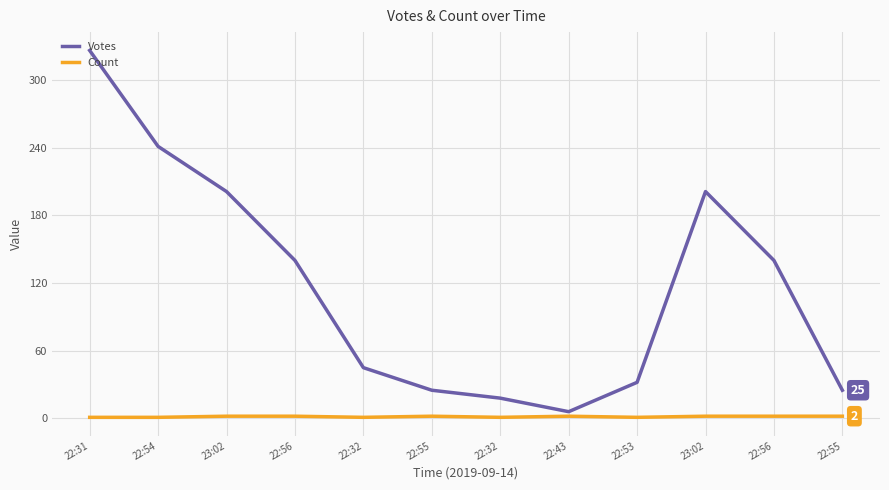

True or false: Votes has more than 2 interior local peaks.

False